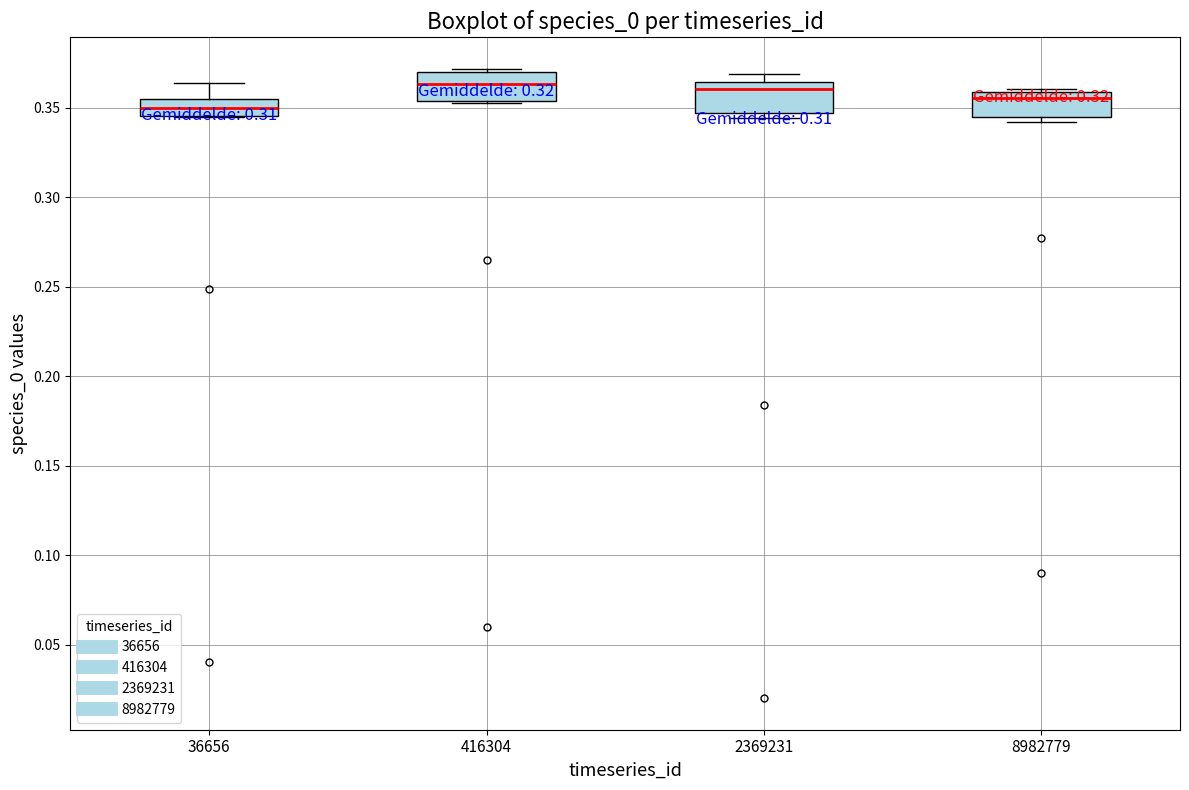

Reading left to right, read every box against the y-axis: the position of its median line, the range the box covers, and the ends of its whiskers. The values are not printed on the chart, so give them approximately, as read against the axis.

36656: median 0.350, box 0.345 to 0.355, whiskers 0.345 to 0.365
416304: median 0.365, box 0.355 to 0.370, whiskers 0.350 to 0.370 (just above the box's upper edge)
2369231: median 0.360, box 0.345 to 0.365, whiskers 0.345 (just below the box's lower edge) to 0.370
8982779: median 0.355, box 0.345 to 0.360, whiskers 0.340 to 0.360 (just above the box's upper edge)